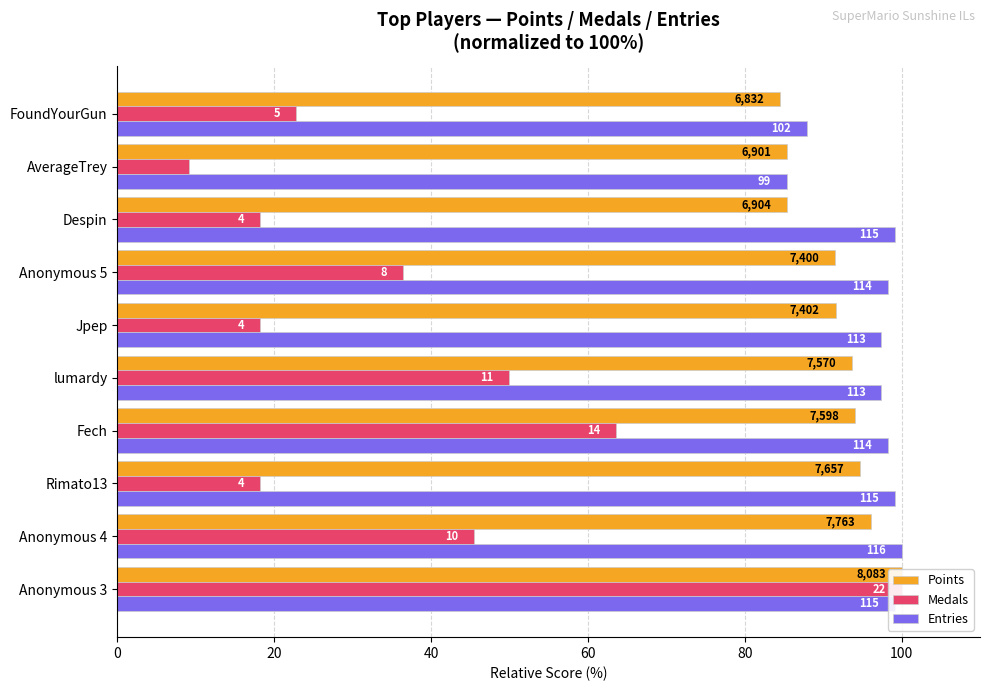

Between 7 and 20, which is larger?

20